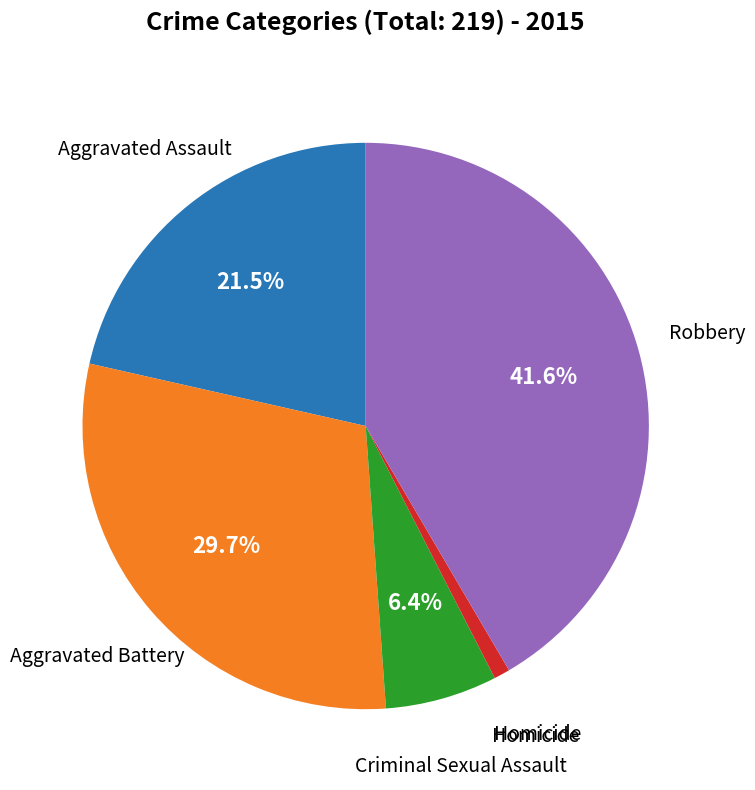

Is there a majority slice in this chart?

No